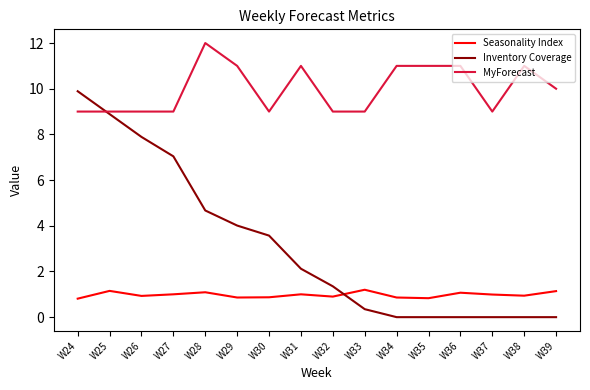

What is the average value of the MyForecast series?

10.0